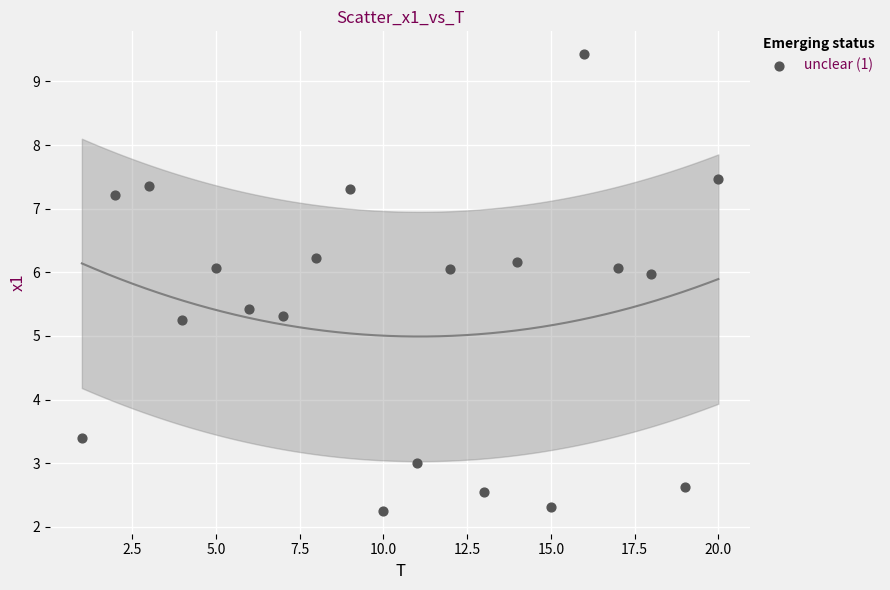

What is the range of Y values (max minus min)?

7.2